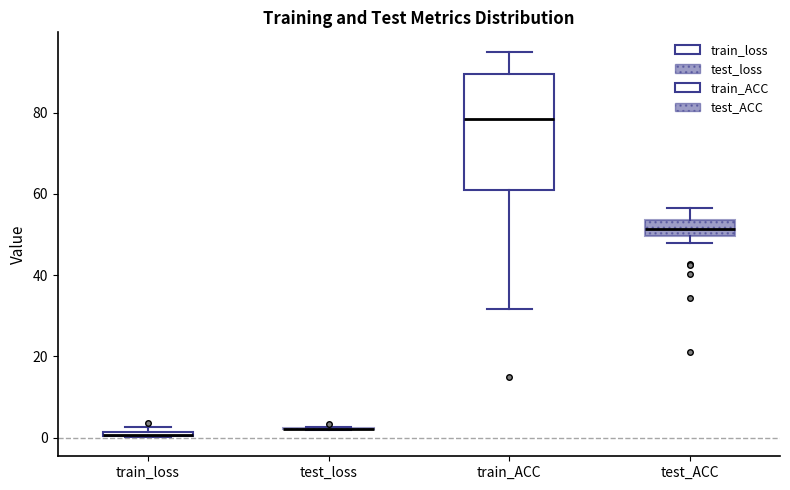

Where does the lower whisker of the box for train_ACC end on the y-axis? The values are not printed on the chart, so give them approximately, as read against the axis.

32